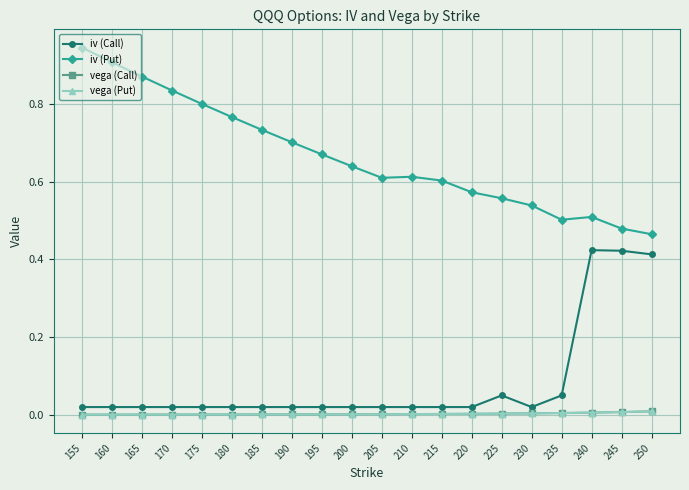

List the series in order of their peak value, highest first.

iv (Put), iv (Call), vega (Call), vega (Put)